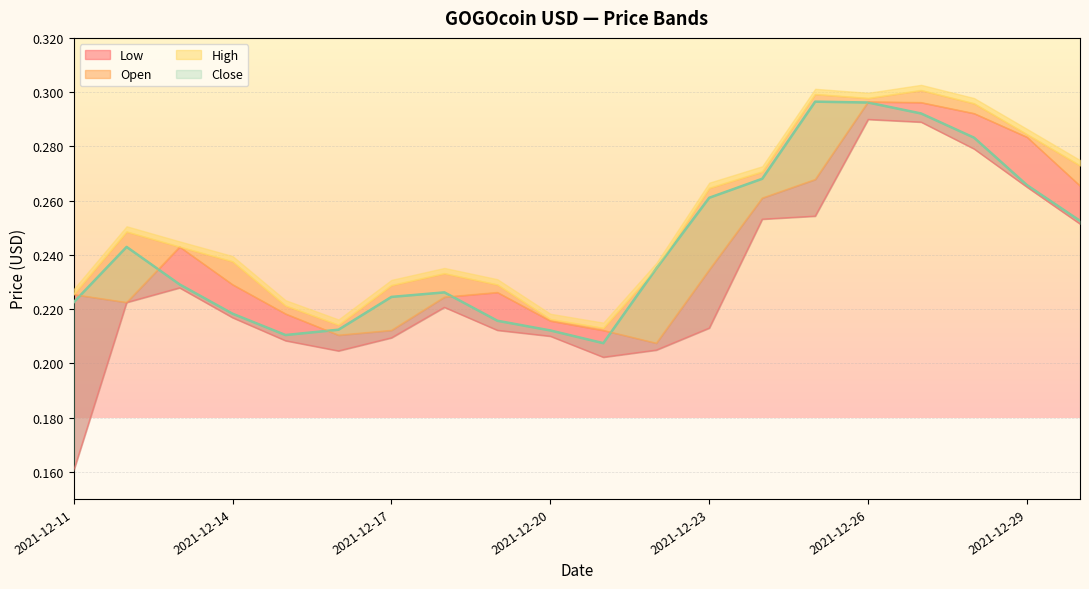

Reading left to right, extract all data points from this chart.

Low: 0.2	0.2	0.2	0.2	0.2	0.2	0.2	0.2	0.2	0.2	0.2	0.2	0.2	0.3	0.3	0.3	0.3	0.3	0.3	0.3
Open: 0.2	0.2	0.2	0.2	0.2	0.2	0.2	0.2	0.2	0.2	0.2	0.2	0.2	0.3	0.3	0.3	0.3	0.3	0.3	0.3
High: 0.2	0.2	0.2	0.2	0.2	0.2	0.2	0.2	0.2	0.2	0.2	0.2	0.3	0.3	0.3	0.3	0.3	0.3	0.3	0.3
Close: 0.2	0.2	0.2	0.2	0.2	0.2	0.2	0.2	0.2	0.2	0.2	0.2	0.3	0.3	0.3	0.3	0.3	0.3	0.3	0.3